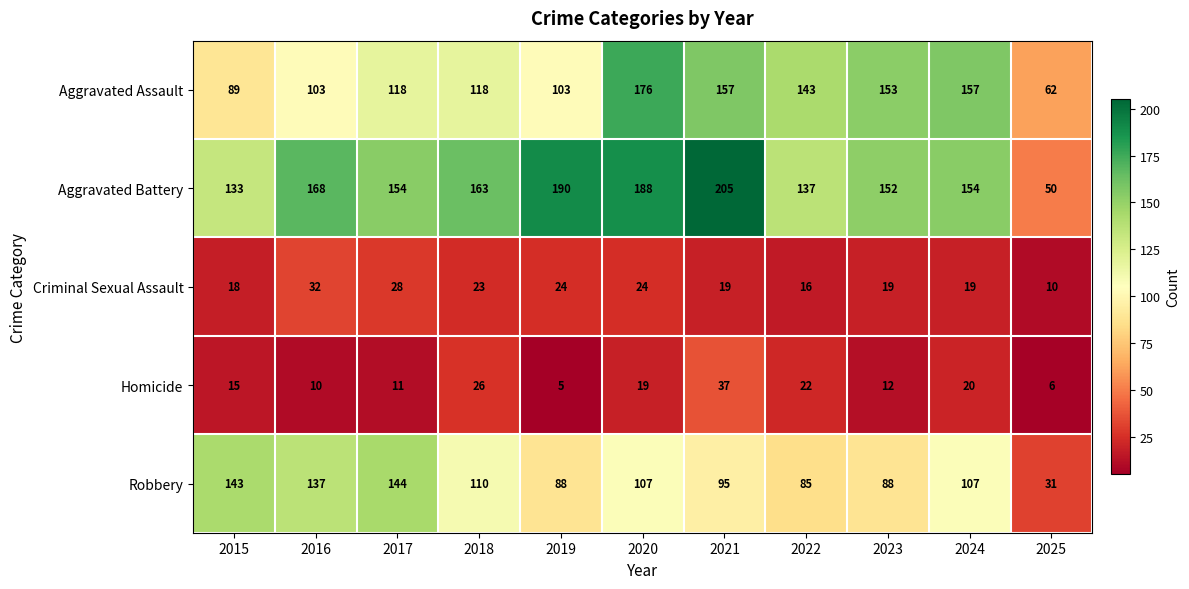

At 2024, list the series in order from smallest to largest.

Criminal Sexual Assault, Homicide, Robbery, Aggravated Battery, Aggravated Assault